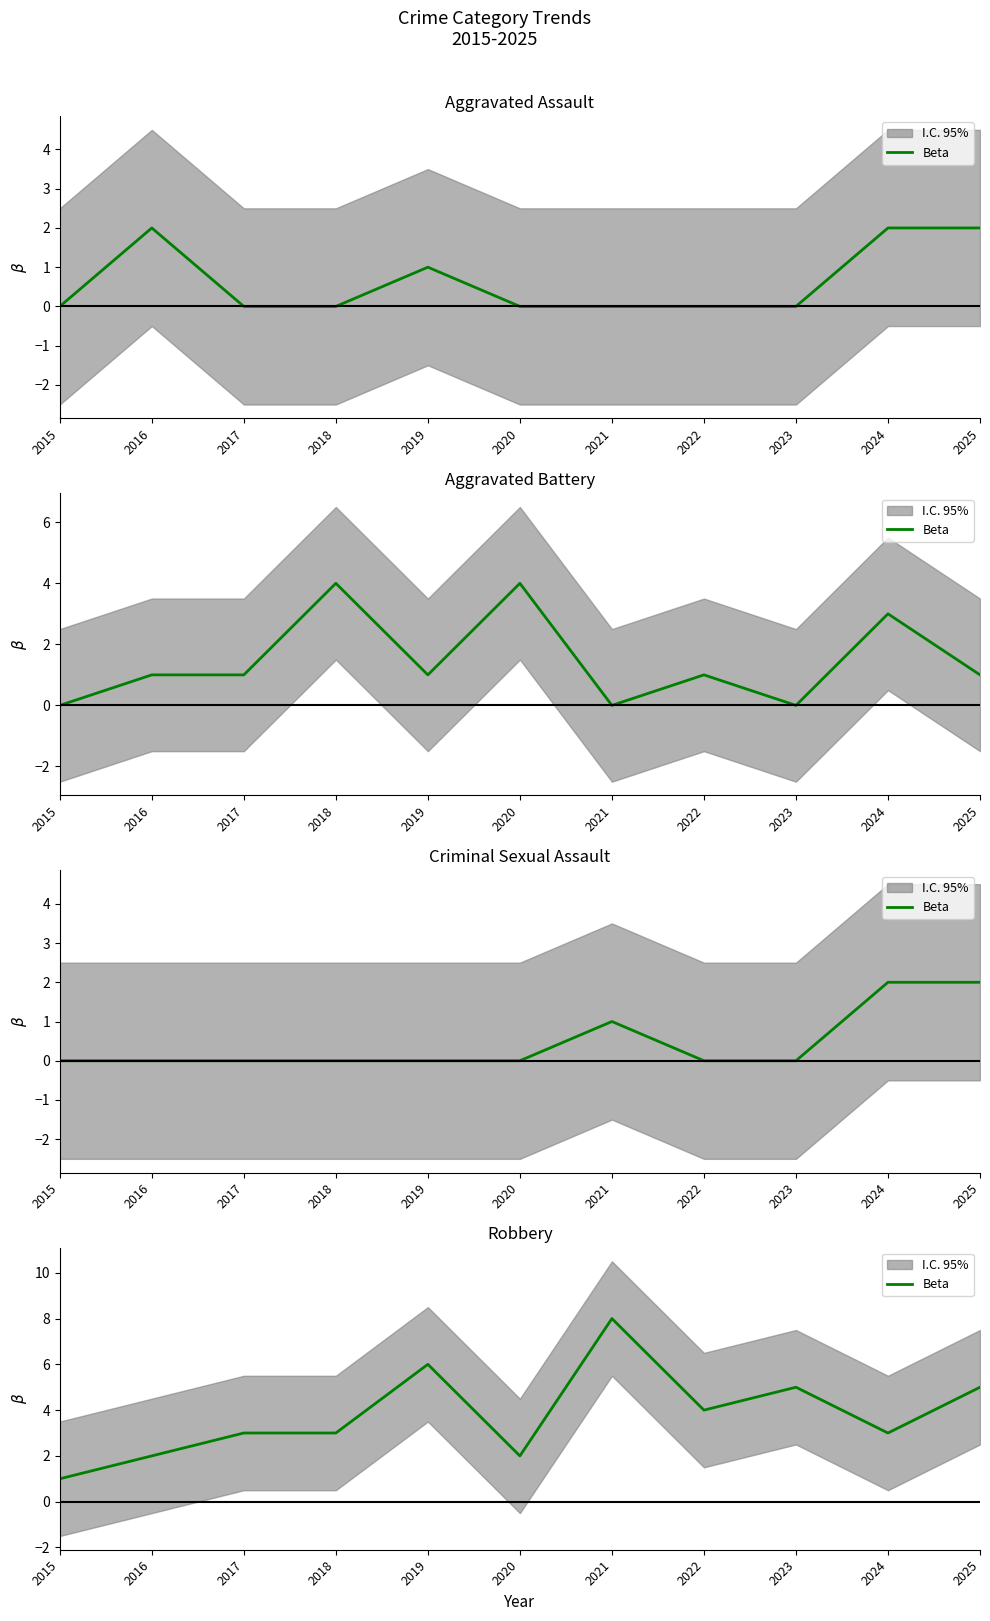

How many data points are above 3?

5